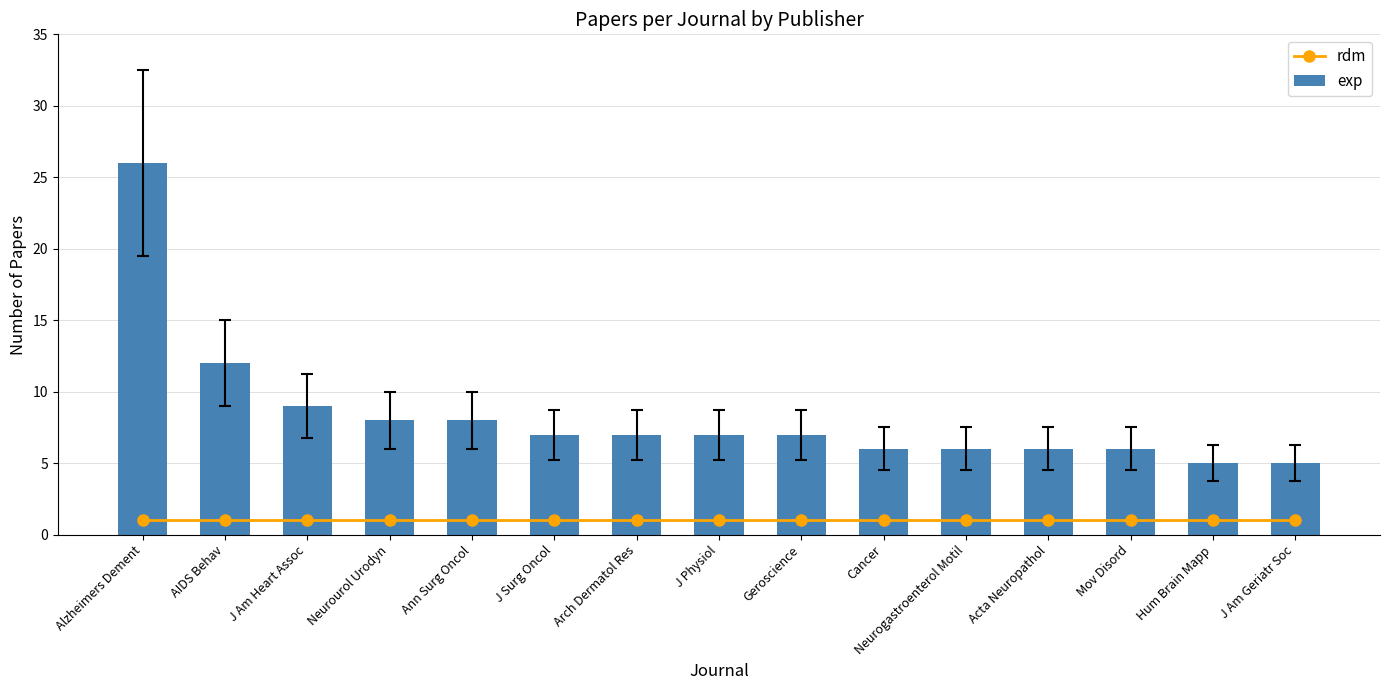

Are the bars grouped side by side (vs. stacked)?

Yes